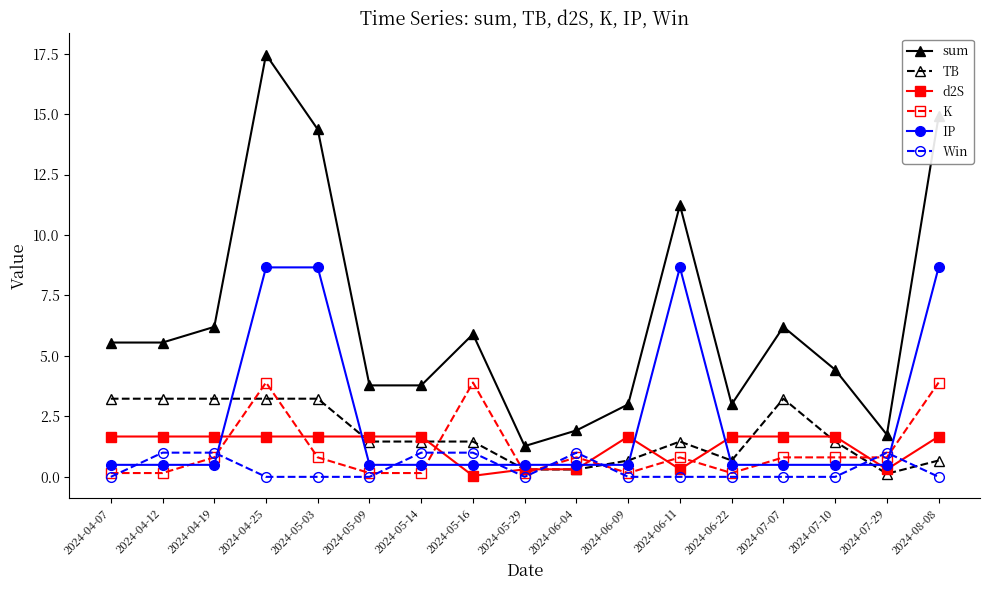

What position from the left is 2024-06-11?

12